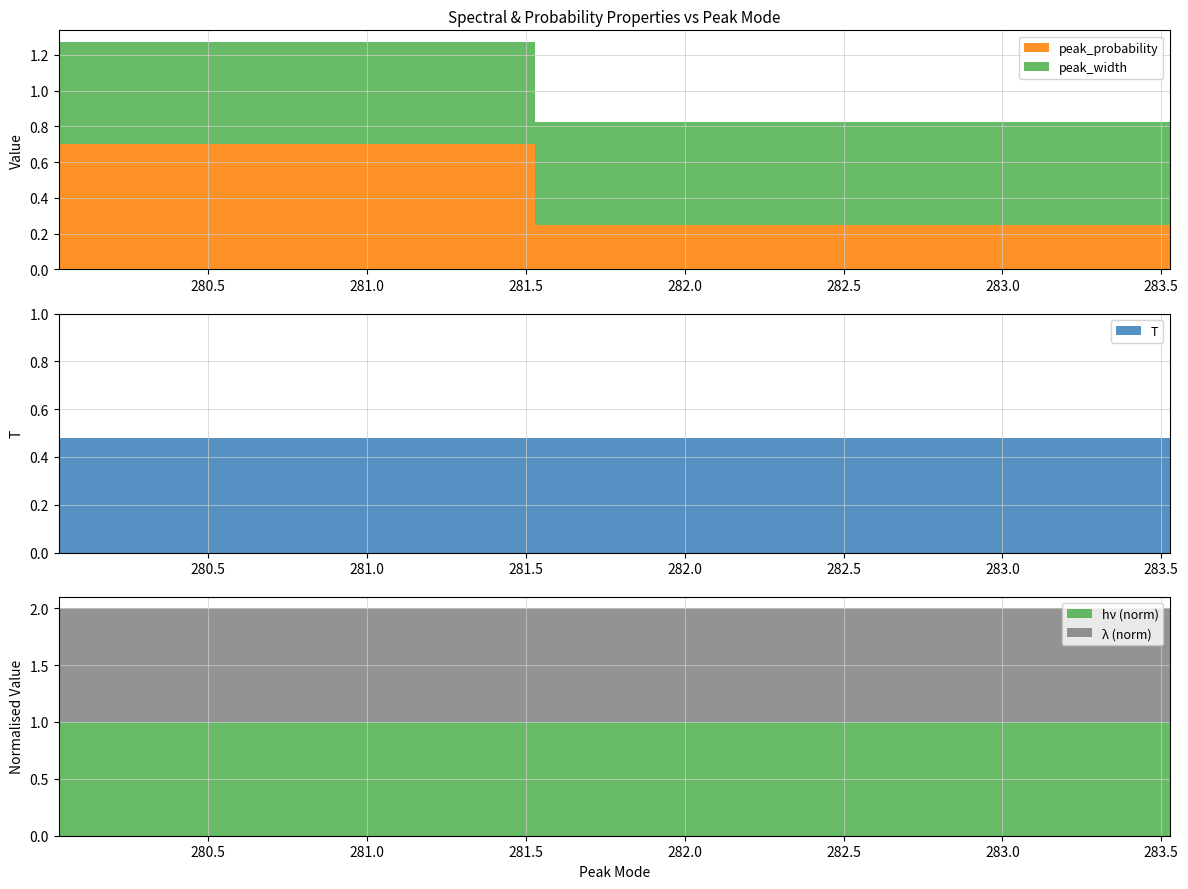

Reading right to left, transcribe all the data shown in this chart.

peak_mode: 283.5	281.5	280.0
peak_probability: 0.1	0.2	0.7
peak_width: 0.5	0.6	0.6
T: 0.5	0.5	0.5
hv: 1575.5	1575.5	1575.5
lambda: 3.2	3.2	3.2